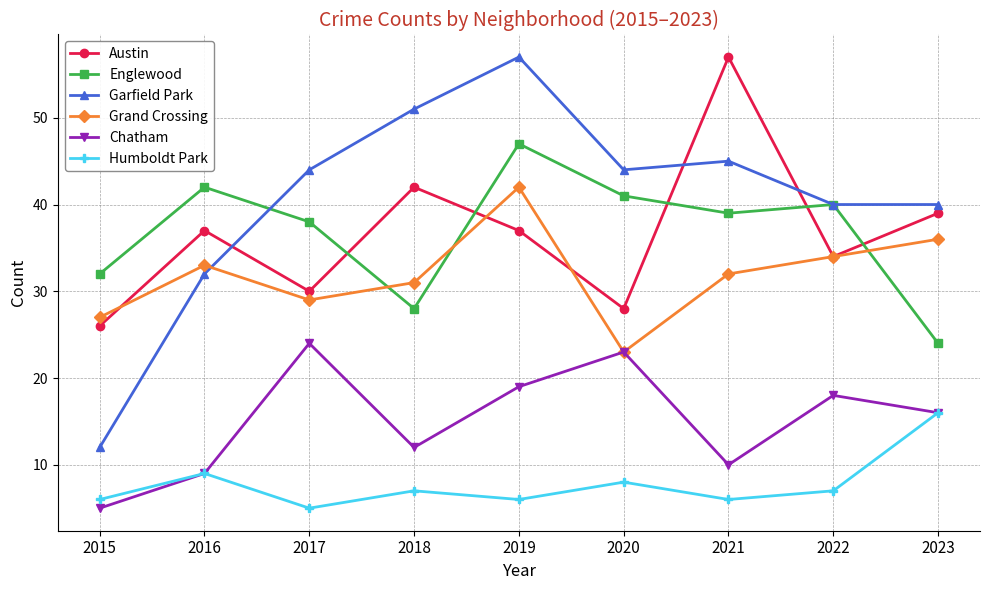

Between 2021 and 2023, which series saw the biggest shift?

Austin